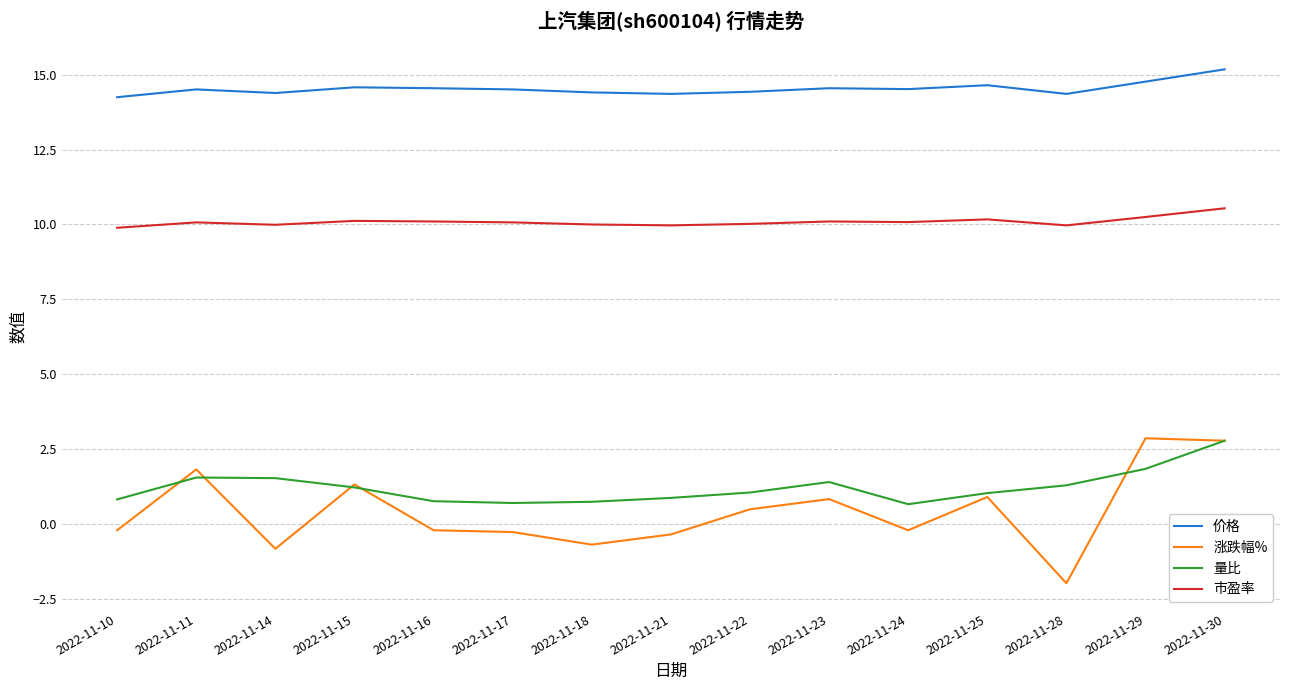

True or false: 价格 has a value of 4.9 at 2022-11-14.

False